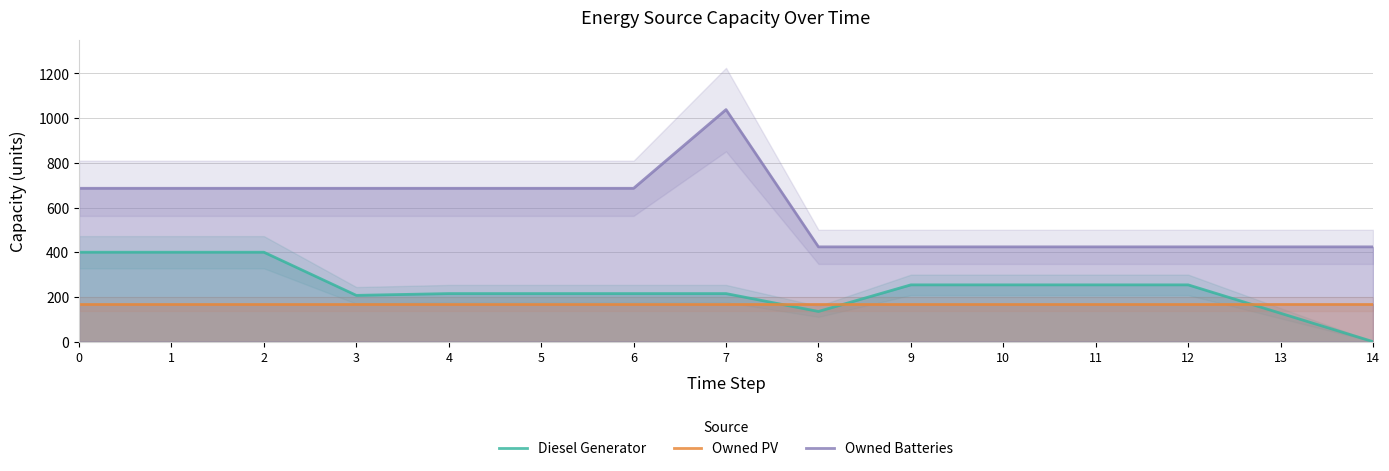

True or false: Owned PV and Diesel Generator cross at least once.

True